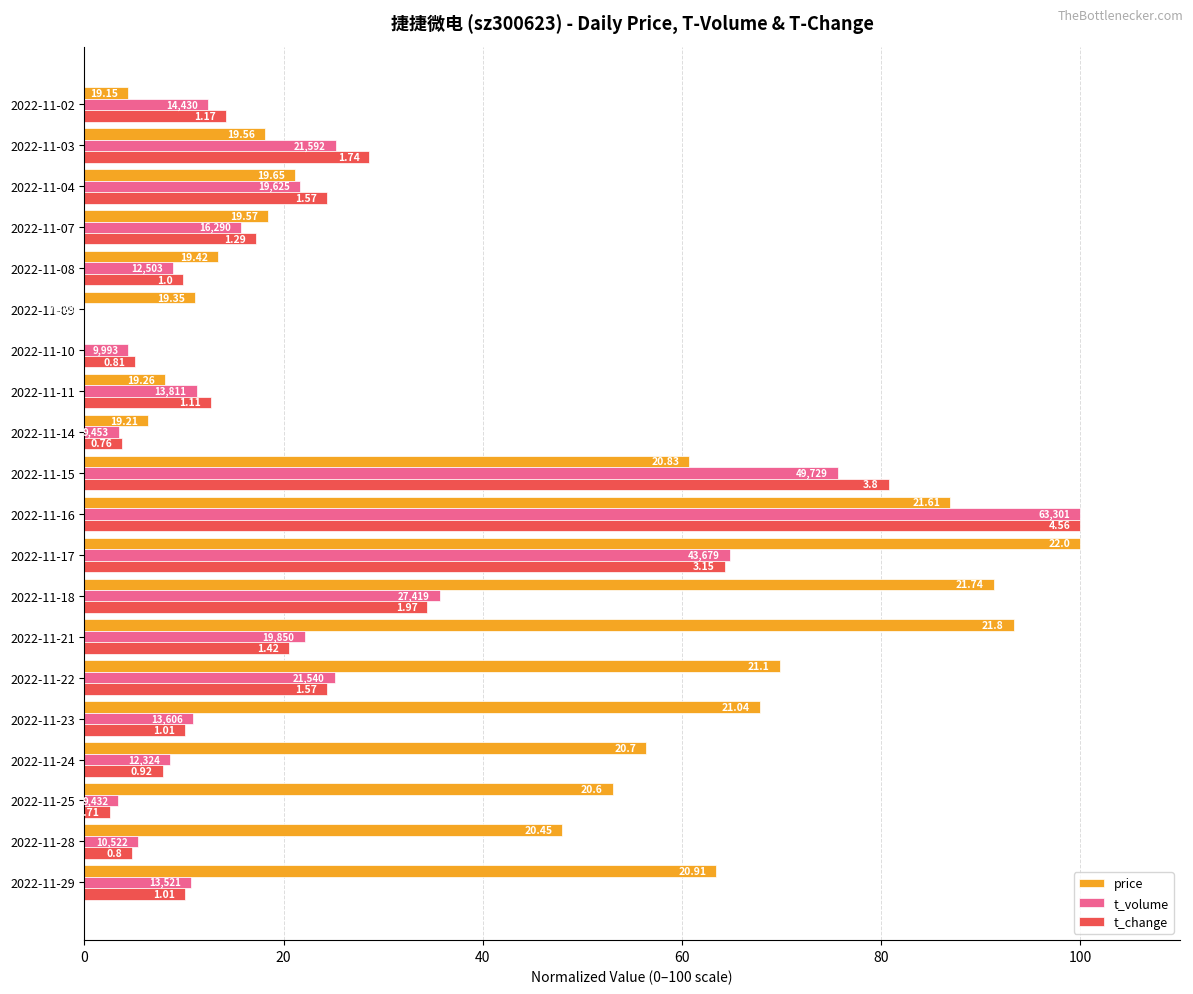

Reading left to right, extract all data points from this chart.

price: 63.4	48.0	53.0	56.4	67.8	69.8	93.3	91.3	100.0	86.9	60.7	6.4	8.1	0.0	11.1	13.4	18.5	21.1	18.1	4.4
t_volume: 10.7	5.4	3.4	8.6	10.9	25.1	22.1	35.7	64.8	100.0	75.7	3.5	11.3	4.4	0.0	8.9	15.7	21.7	25.2	12.4
t_change: 10.1	4.8	2.5	7.8	10.1	24.3	20.5	34.4	64.3	100.0	80.8	3.8	12.7	5.1	0.0	9.9	17.2	24.3	28.6	14.2